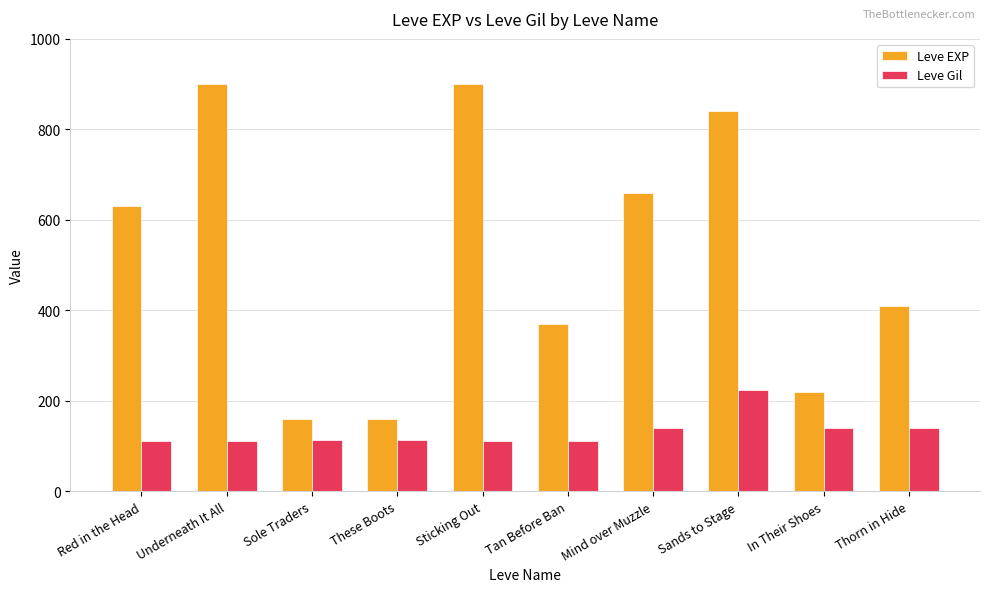

What value does the Leve EXP series have at Thorn in Hide?

410